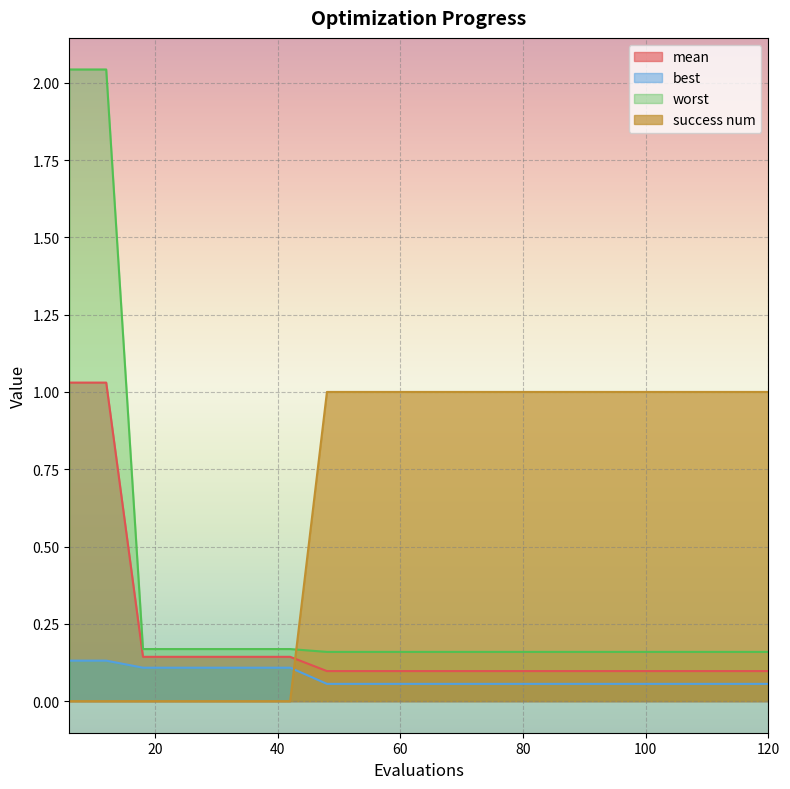

Which category has the highest value in the success num series?

48